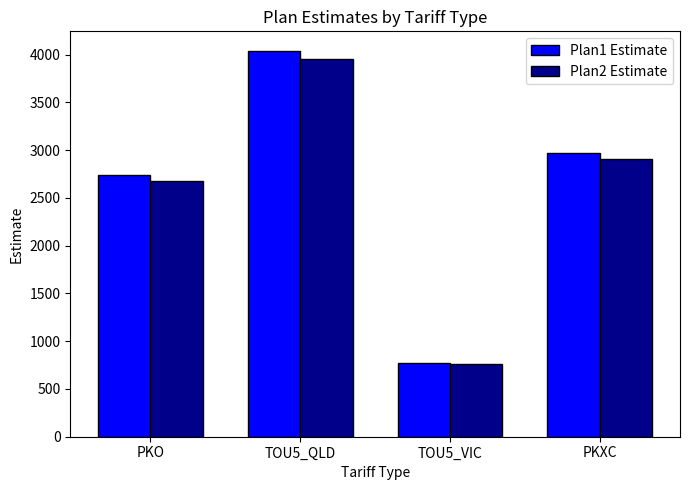

Where does the Plan2 Estimate series first go above 2913?

TOU5_QLD